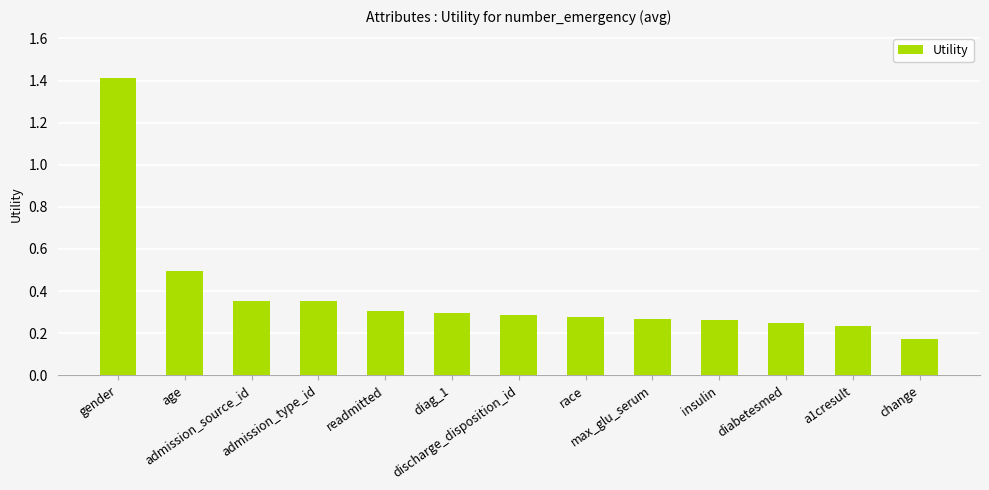

What is the difference between the maximum and second lowest values?

1.2